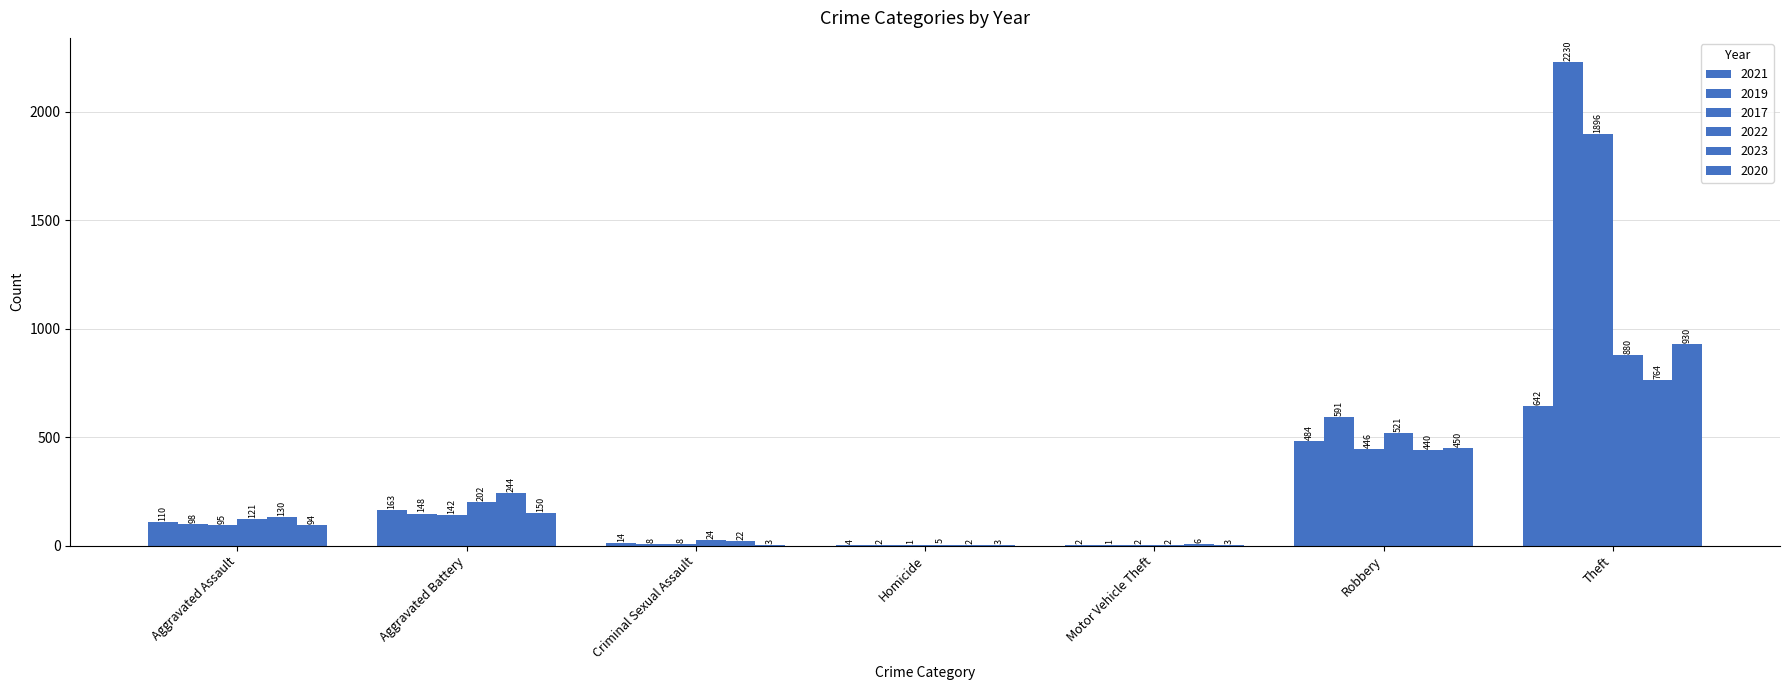

The value of 2019 at Theft is 3789. True or false?

False